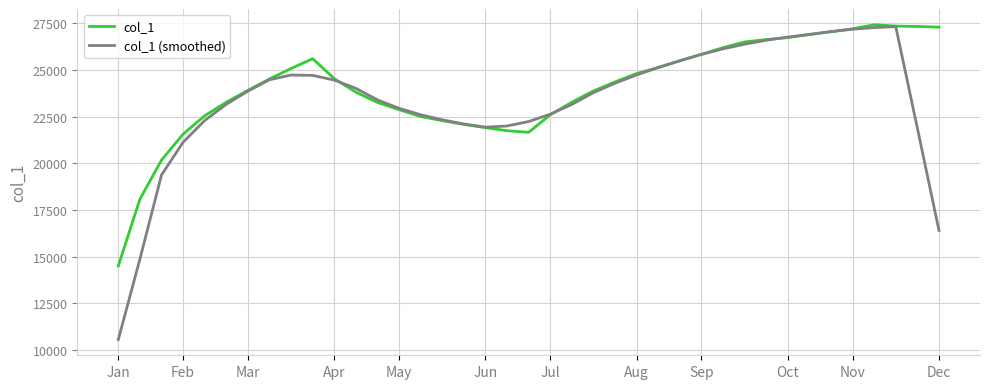

Which series has the widest spread of values?

col_1 (smoothed)